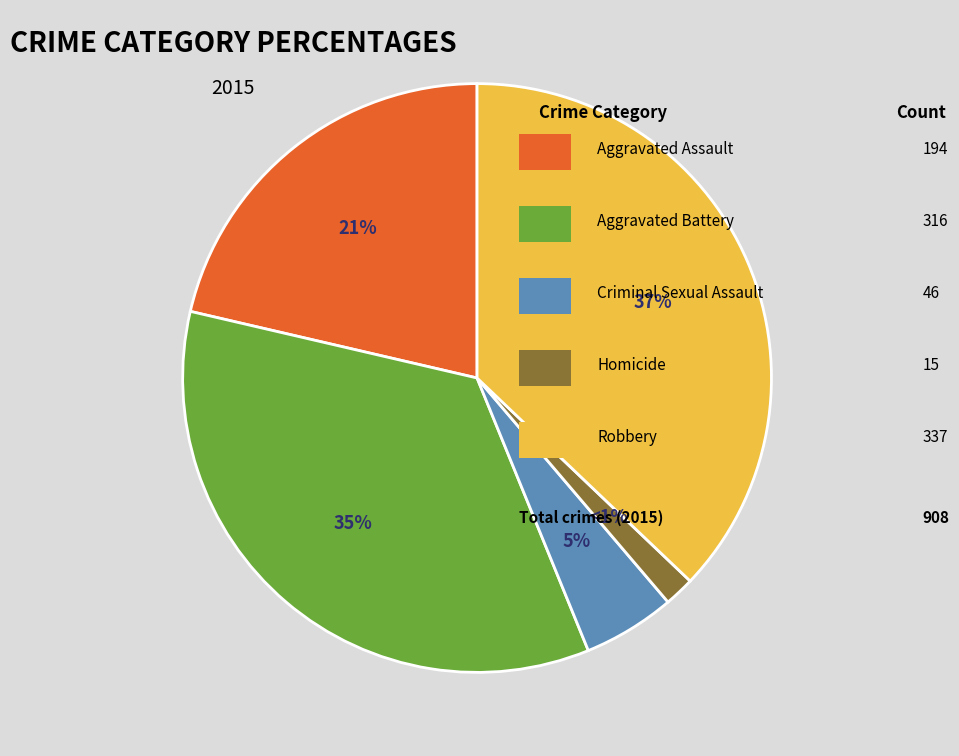

What is the change in value from Aggravated Assault to Criminal Sexual Assault?

-148